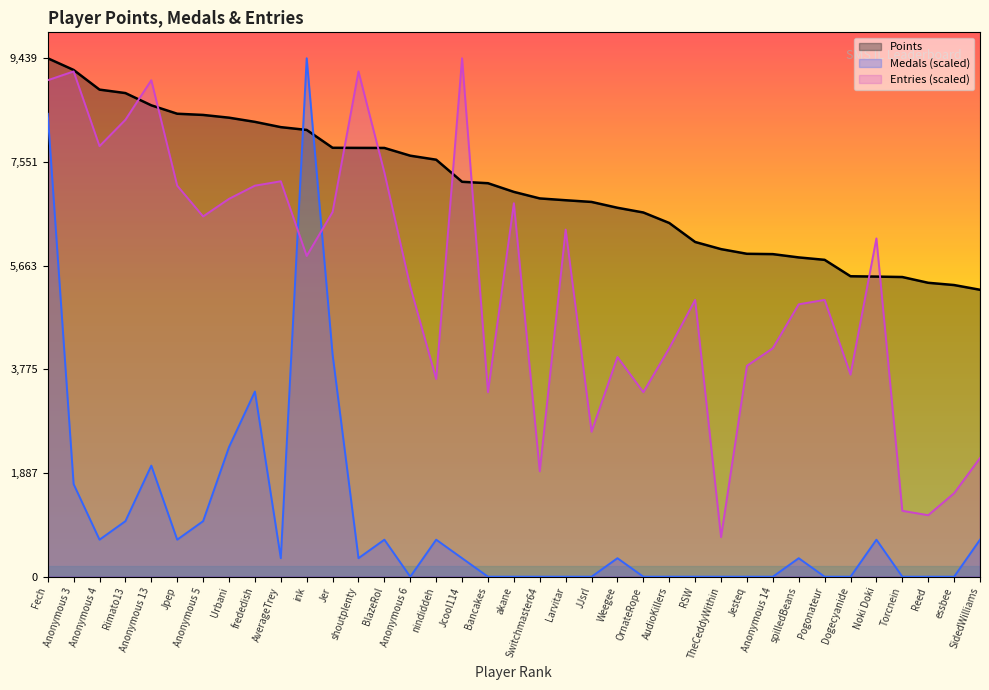

List the labels in order of Entries value, largest first.

Jcool114, Anonymous 3, shoutplenty, Fech, Anonymous 13, Rimato13, Anonymous 4, BlazeRol, AverageTrey, Jpep, frededish, Urbani, akane, Jer, Anonymous 5, Larvitar, Noki Doki, ink, Anonymous 6, RSW, Pogonateur, spilledBeans, AudioKillers, Anonymous 14, Weegee, Jesteq, Dogecyanide, nindiddeh, Bancakes, OrnateRope, JJsrl, SidedWilliams, Switchmaster64, essbee, Torcnein, Reed, TheCeddyWithin